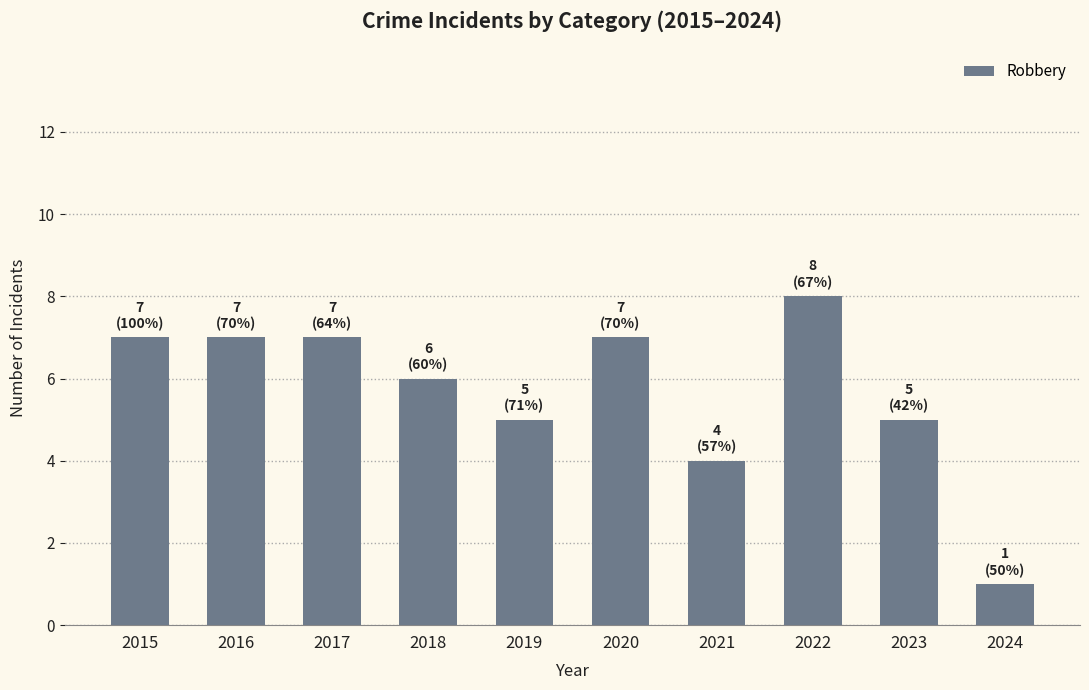

What is the sum of all values?

57